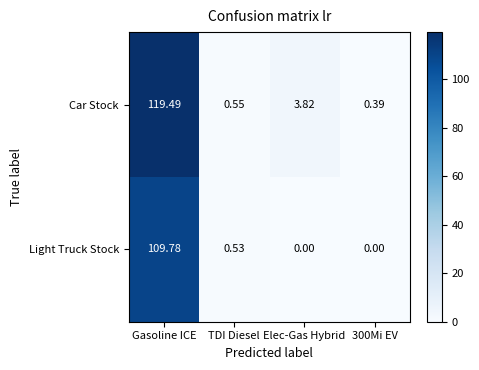

How many data points in Car Stock are less than 3?

2